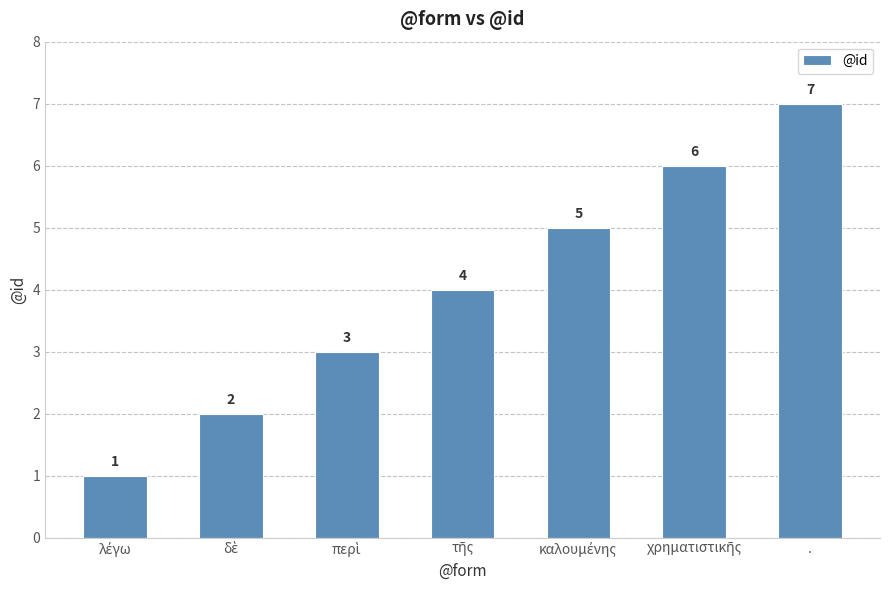

How many bars are there in total?

7